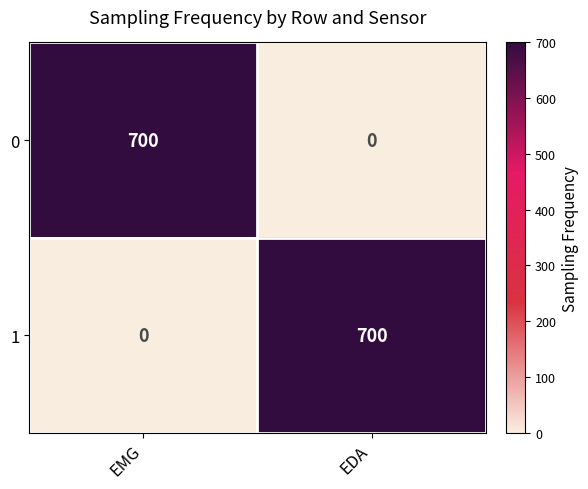

At which label is 1 closest to 350?

EMG